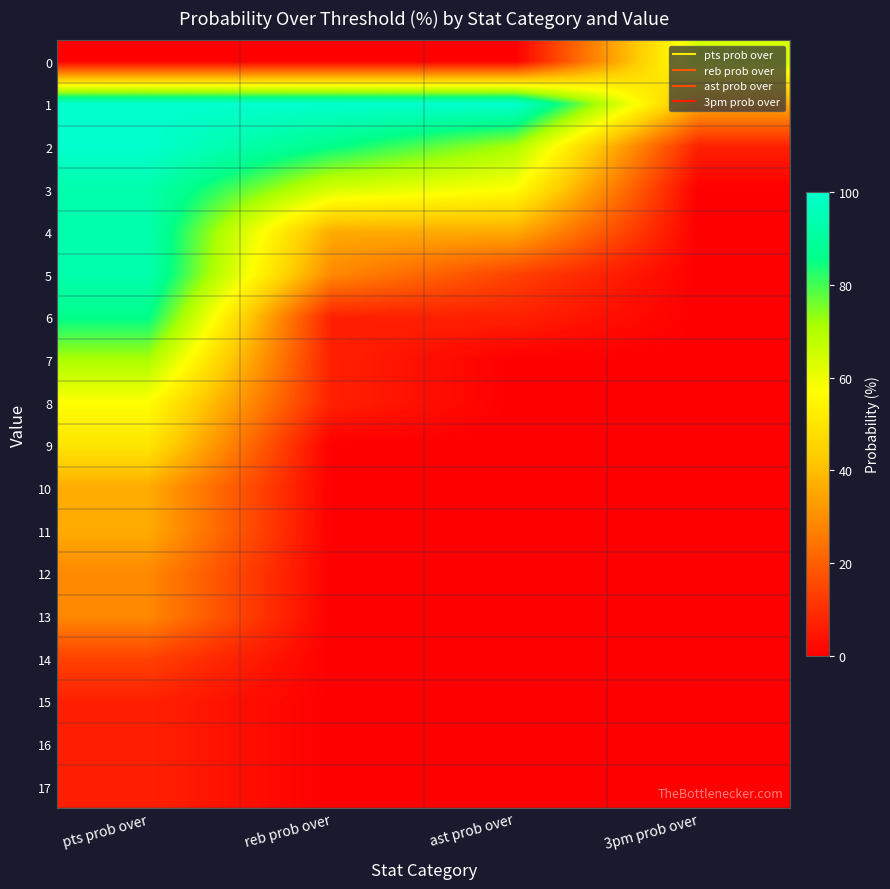

What is the total value across all series at 3pm prob over?

107